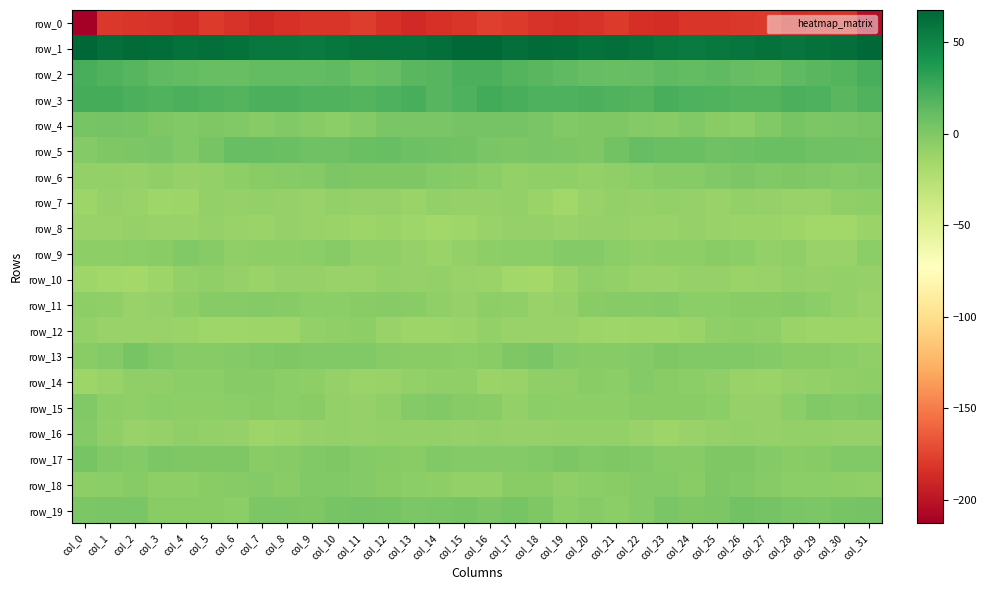

Where is row_19 nearest to the value 0?

col_18